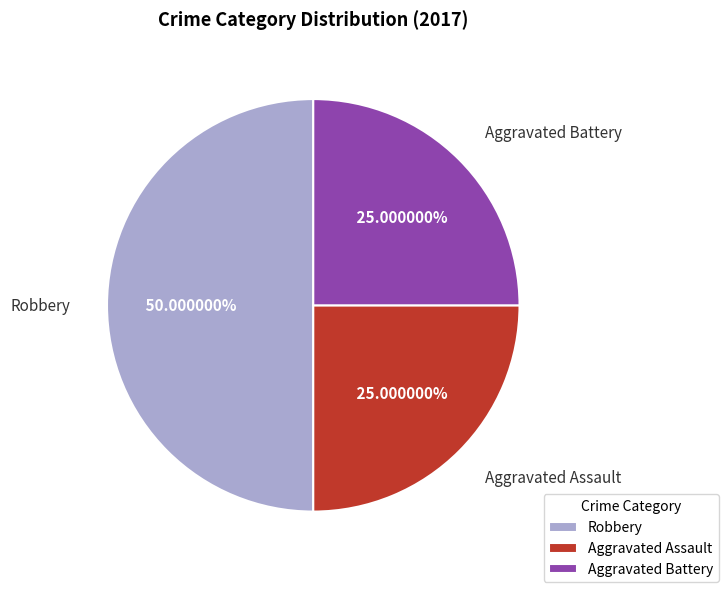

To the nearest percent, what is the average slice percentage?

33%